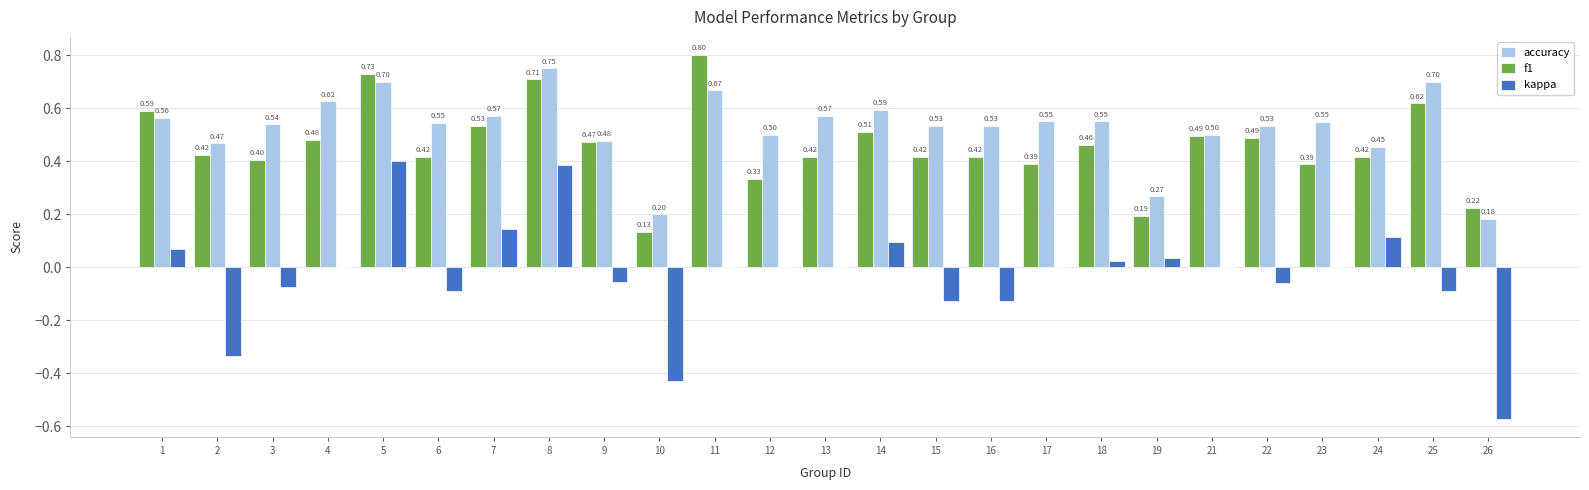

Between 5 and 18, which series saw the biggest shift?

kappa